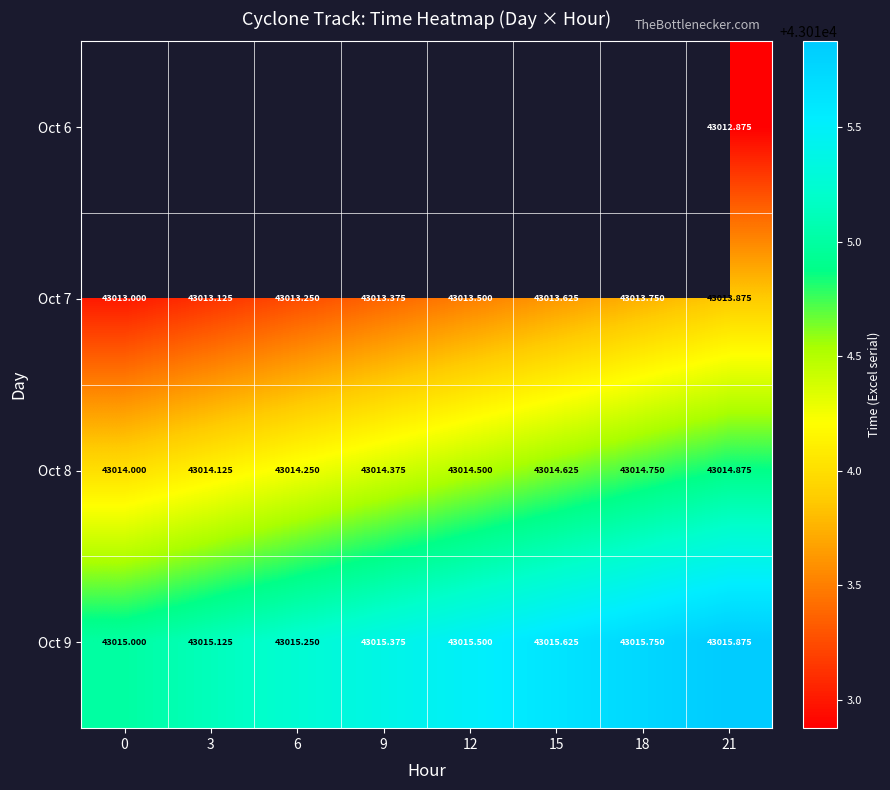

Which label corresponds to the largest value in the chart?

21